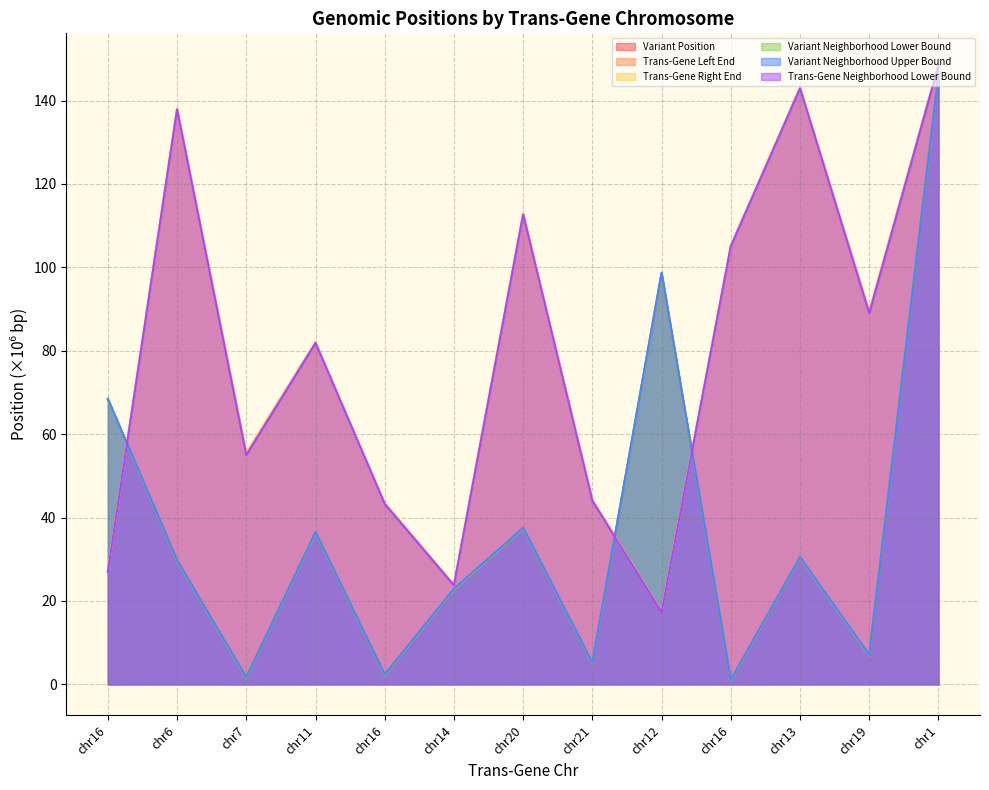

At which label is Trans-Gene Neighborhood Lower Bound closest to 82?

chr11